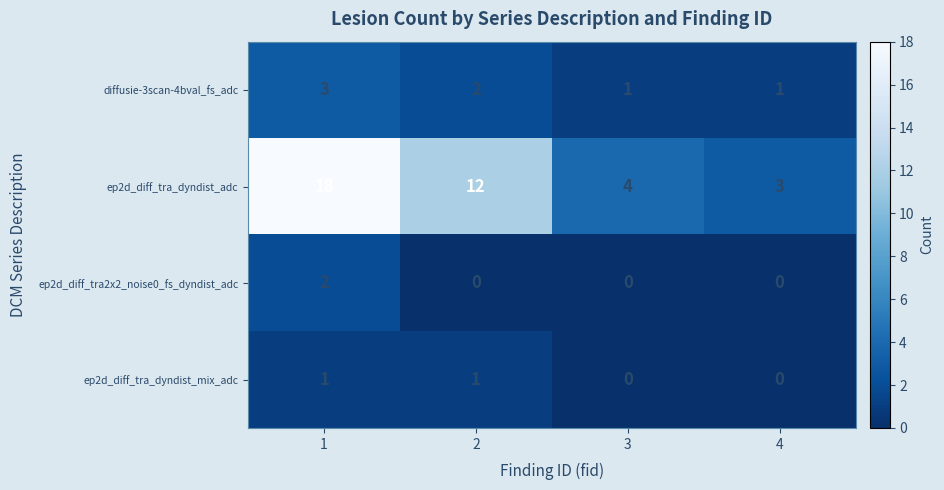

Count the diffusie-3scan-4bval_fs_adc values in the range 1 to 3.

4